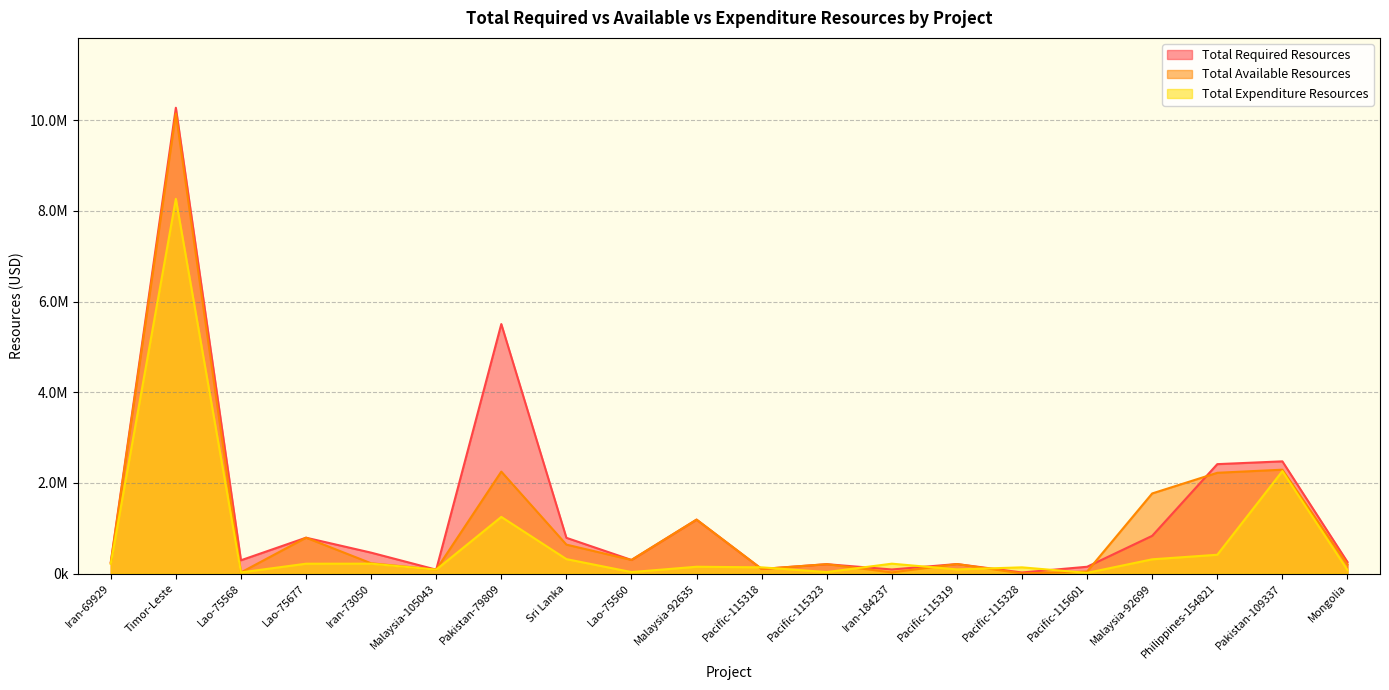

At which label is Total Available Resources closest to 5076482?

Pakistan-109337